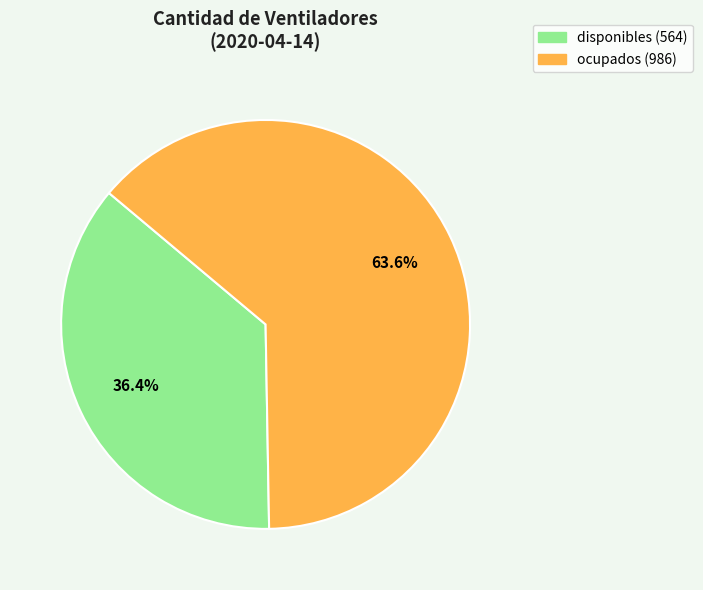

What percentage is the disponibles slice, to the nearest percent?

36%